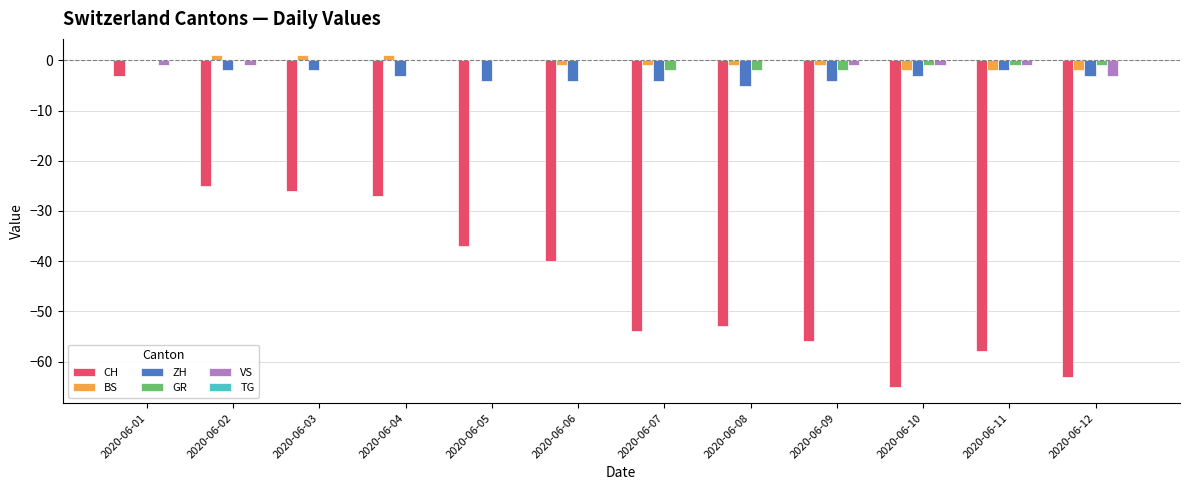

Is the value of BS at 2020-06-05 greater than the value of GR at 2020-06-09?

Yes